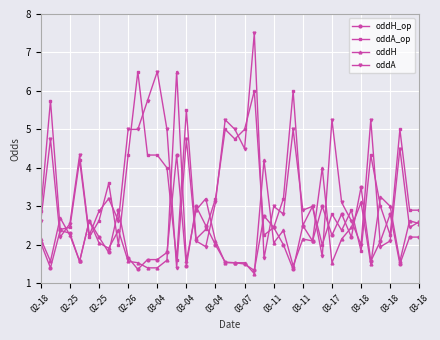

What is the greatest value displayed?

7.5